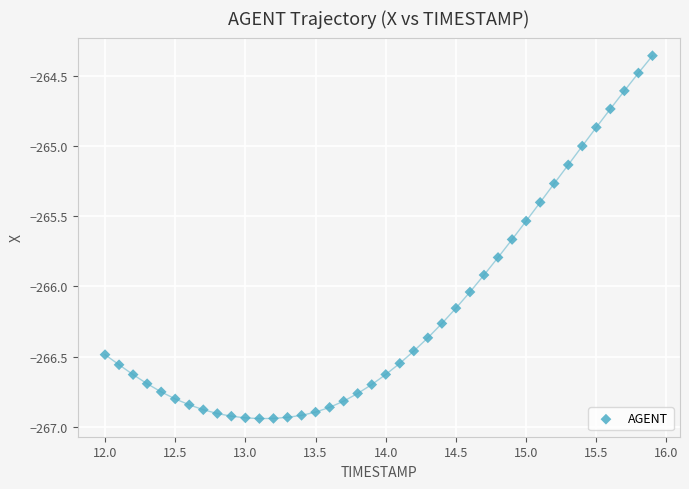

What is the range of Y values (max minus min)?

2.6